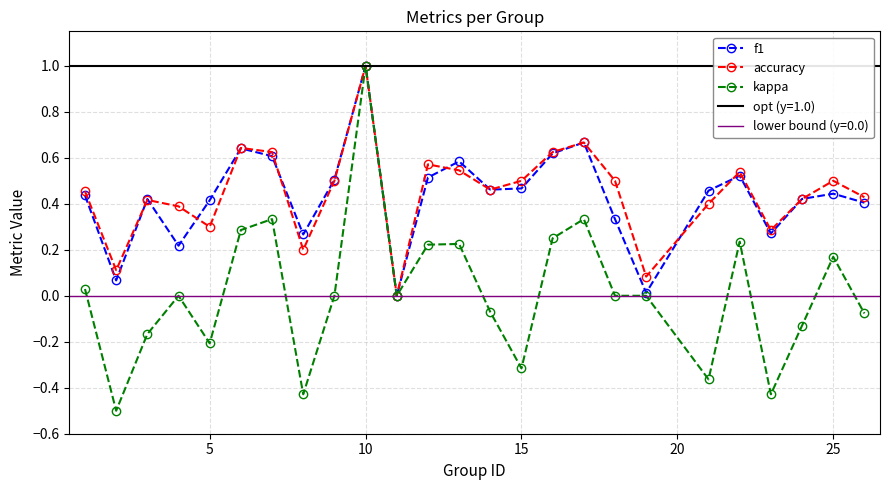

The accuracy series shows 1.7 at 10. True or false?

False